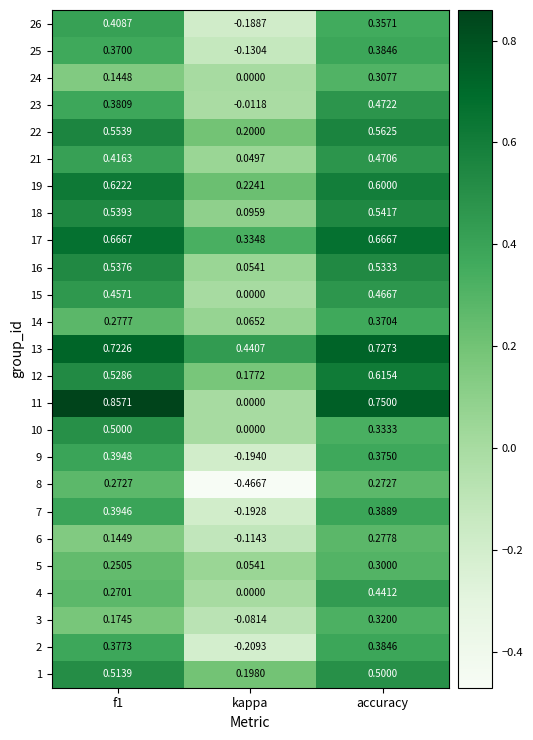

How many data points in 9 are less than 0?

1